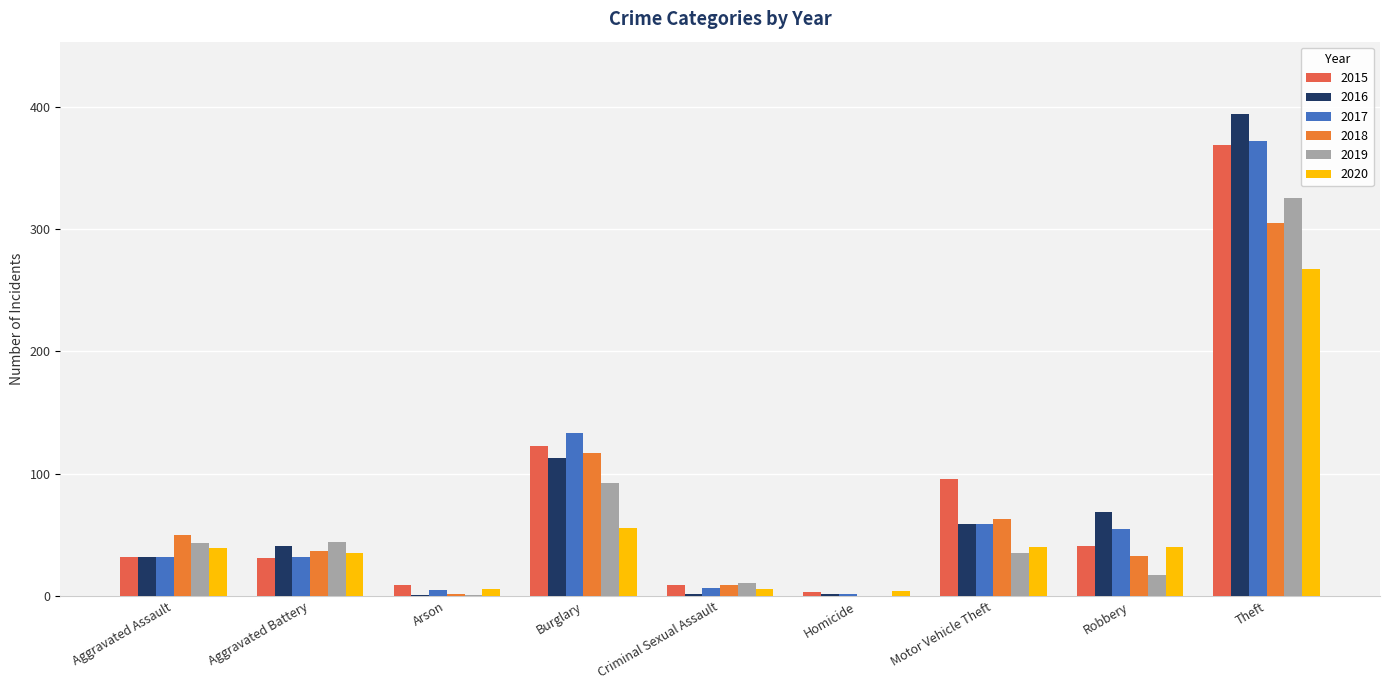

At which category is the sum across all series the highest?

Theft